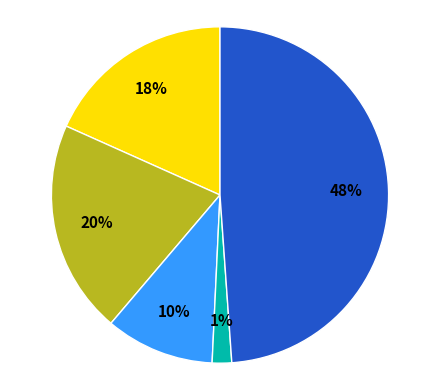

How many slices are in this pie chart?

5